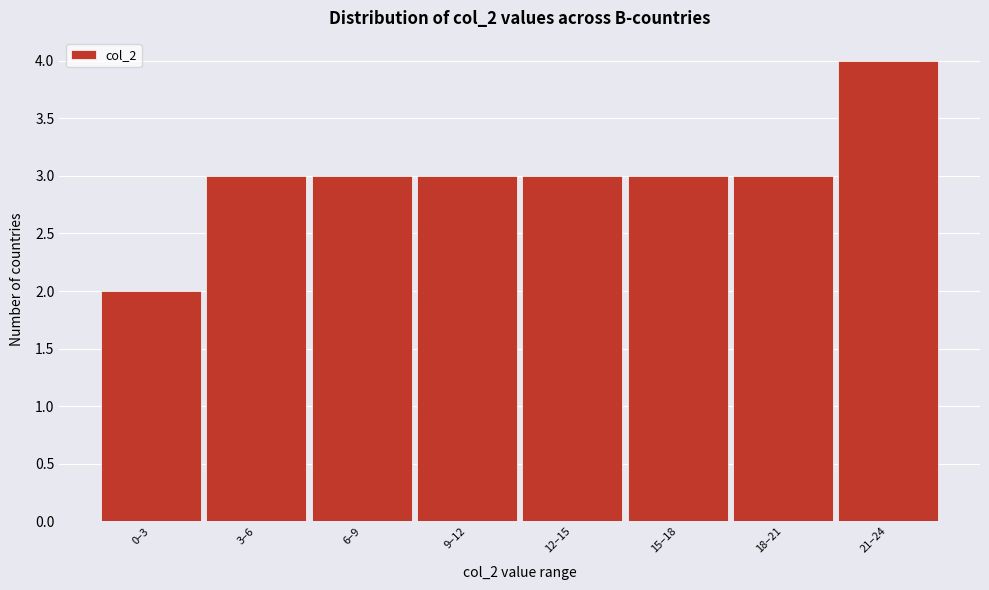

Reading right to left, what are all the values shown in this chart?

4	3	3	3	3	3	3	2